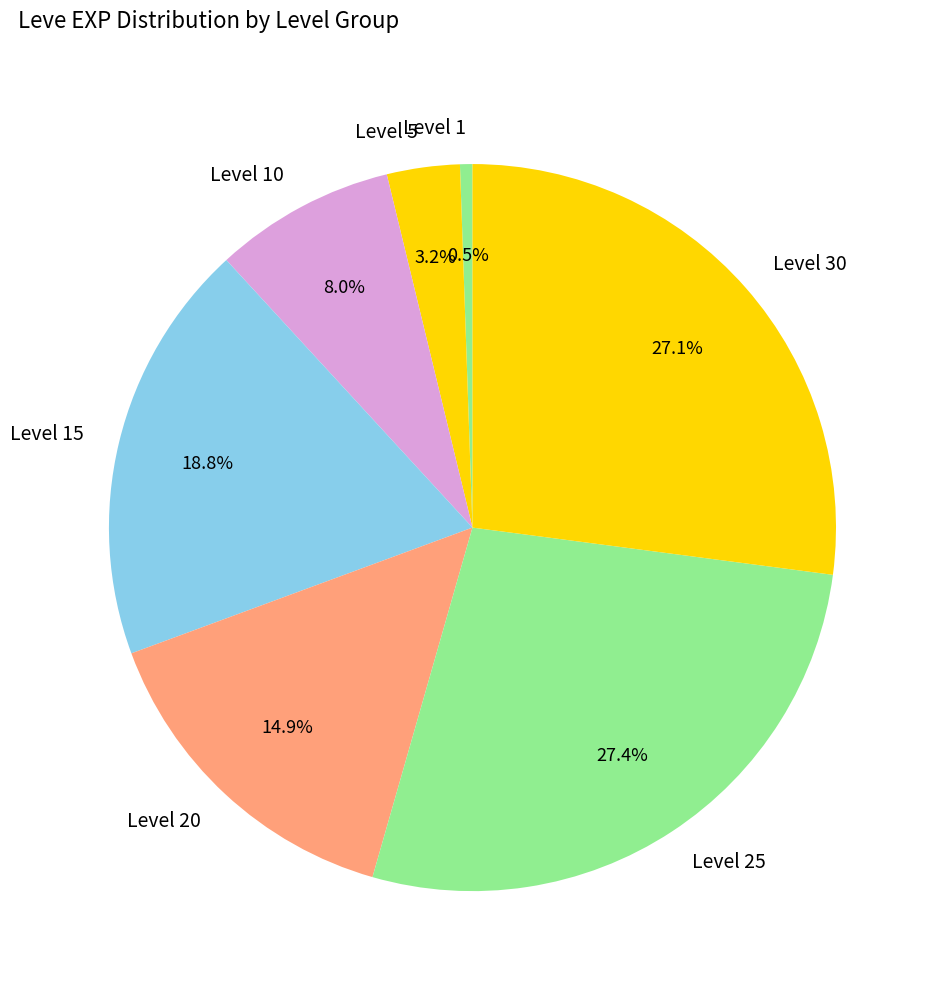

How many segments does this pie chart have?

7